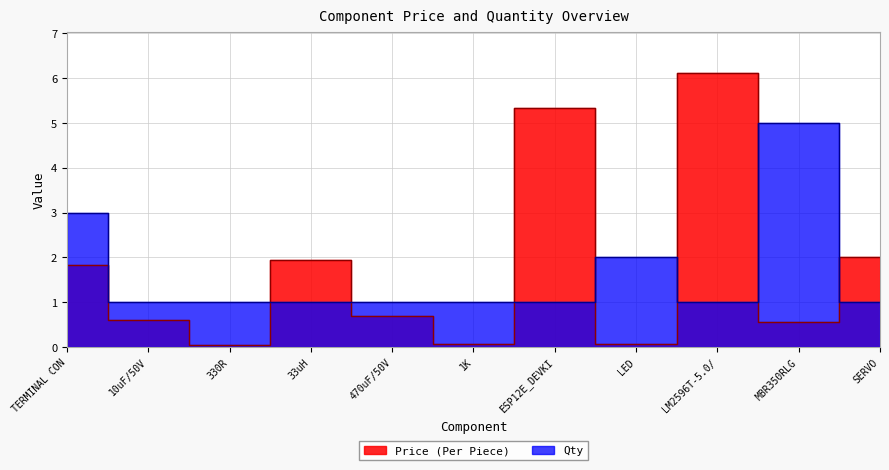

What is the value of the Qty point at the 1st from the left?

3.0